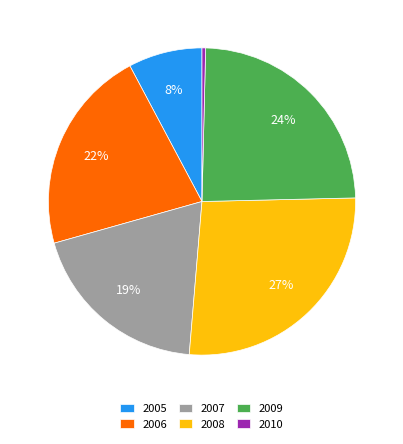

What percentage is the 2005 slice, to the nearest percent?

8%